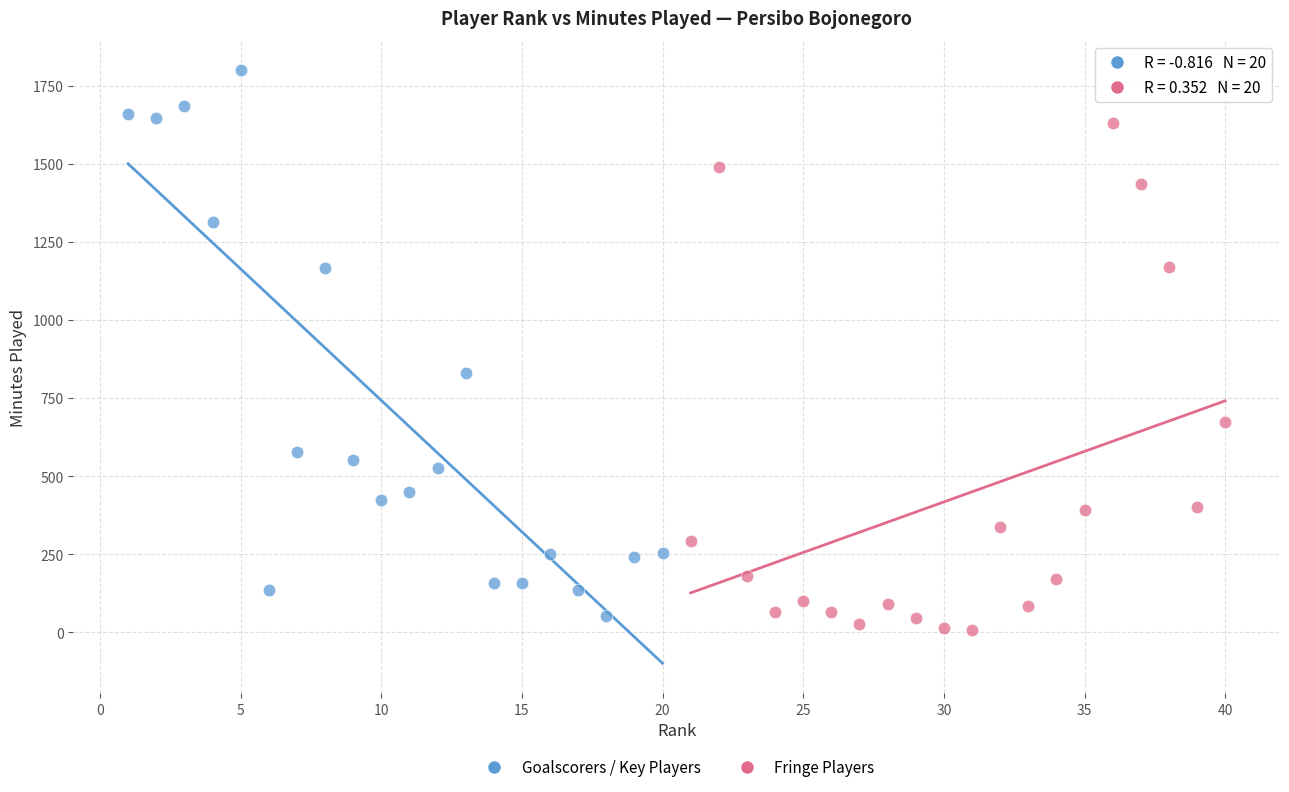

Which series has the largest Y range (max minus min)?

Goalscorers / Key Players